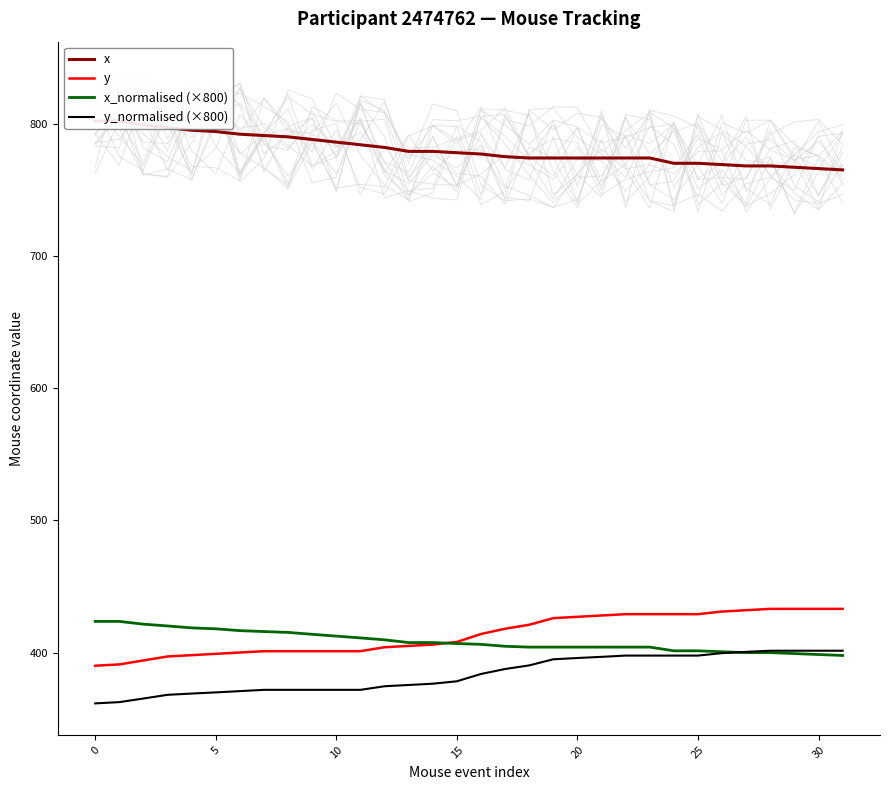

How many lines are shown in the chart?

4